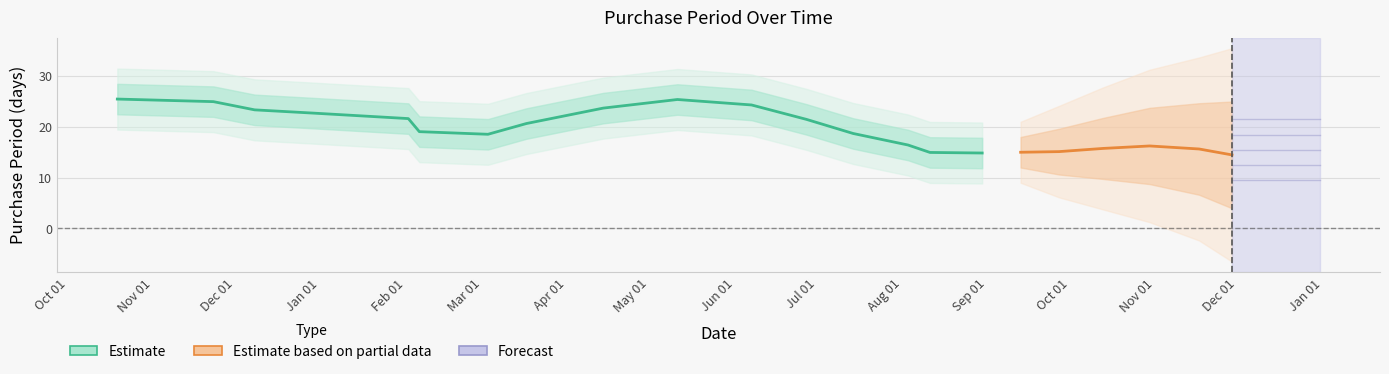

What position from the right is 2016-12-08?

20